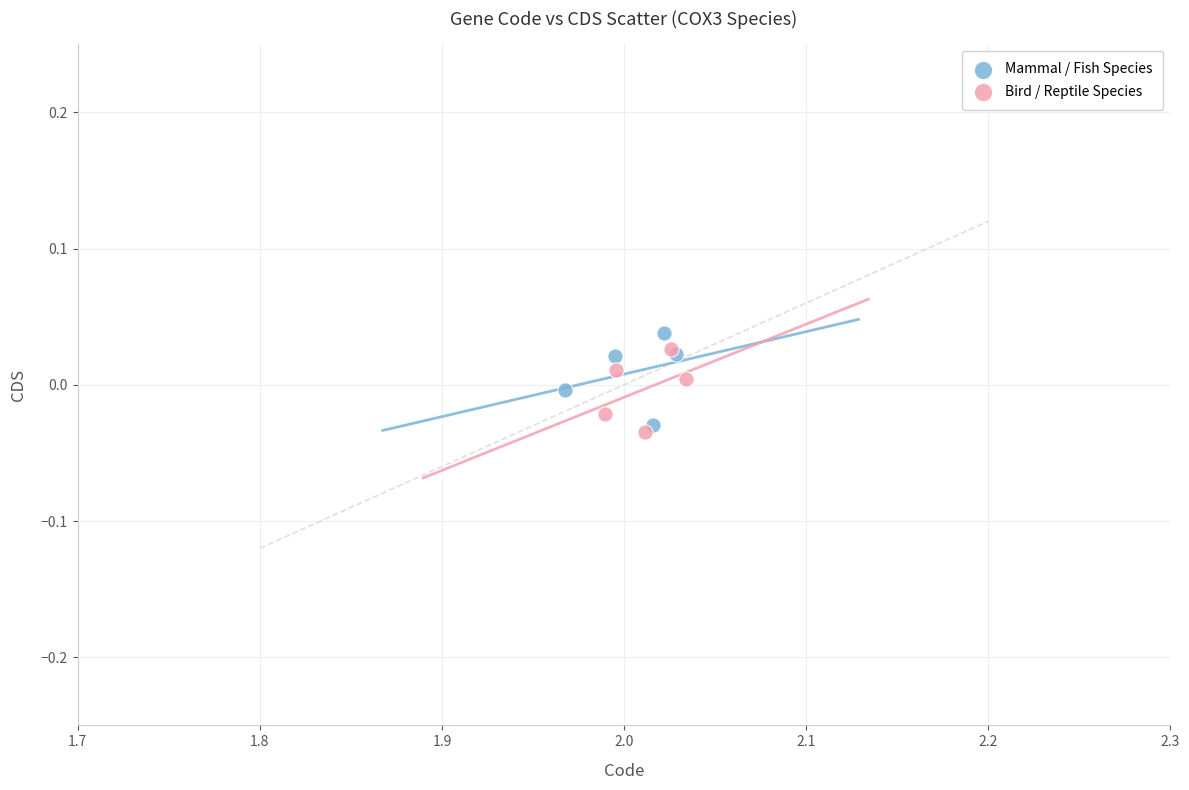

Which series reaches the maximum Y coordinate?

Mammal / Fish Species